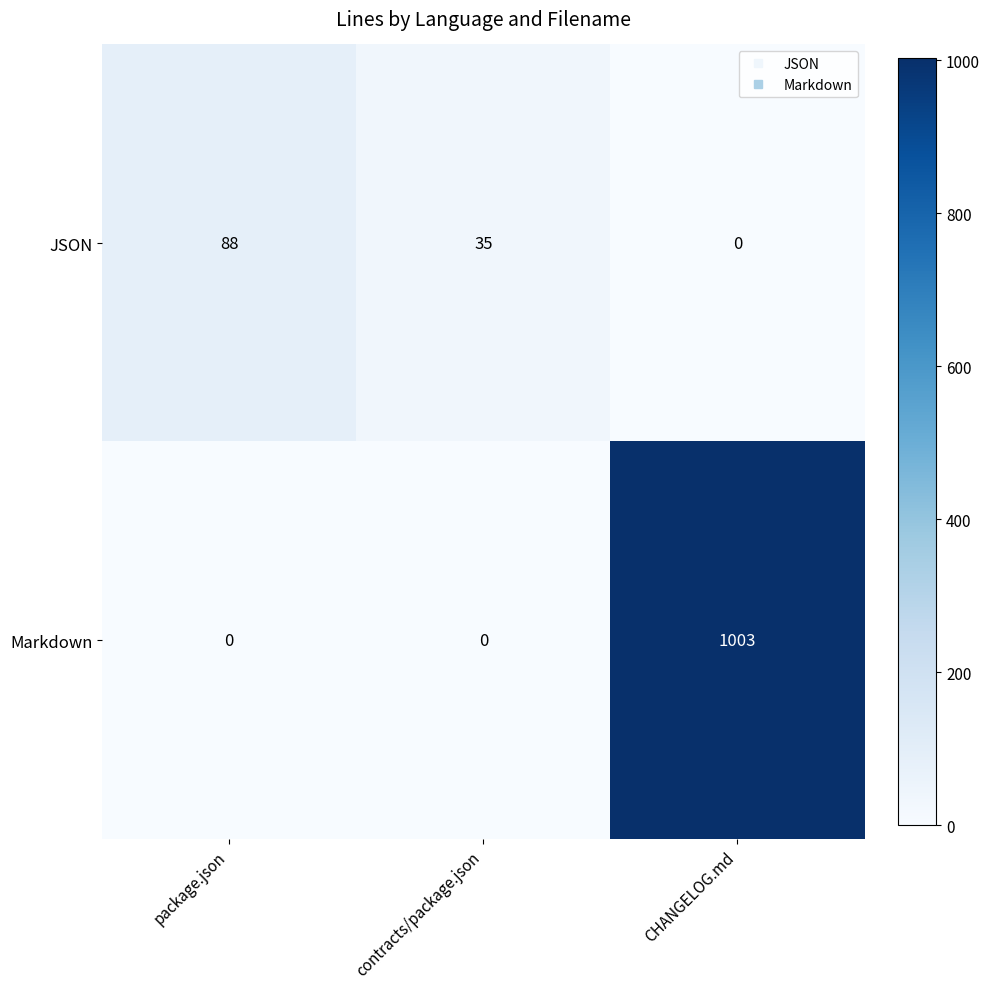

What is the difference between the Markdown values at CHANGELOG.md and contracts/package.json?

1003